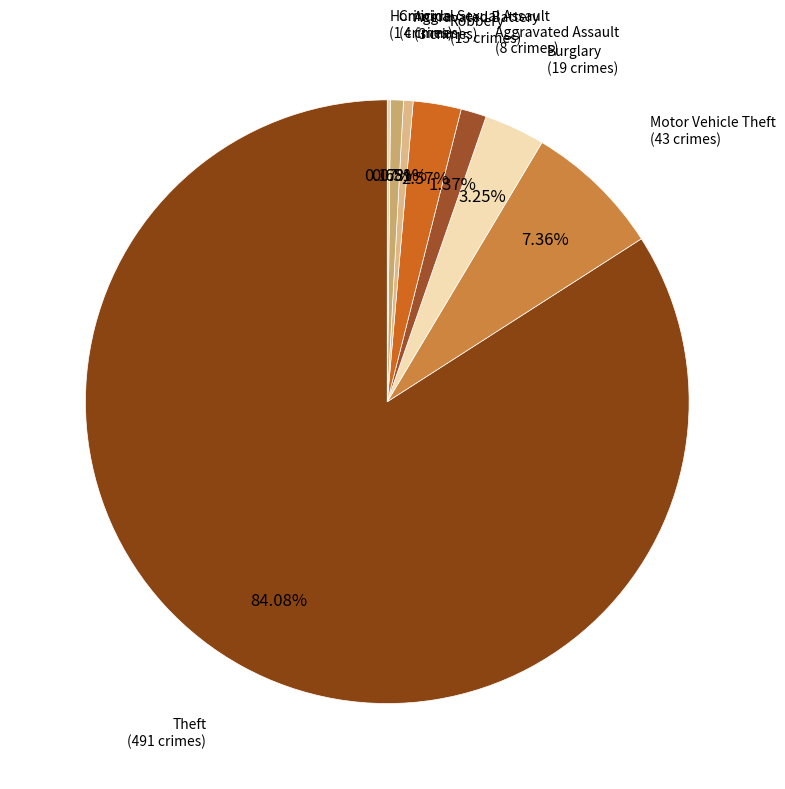

What is the largest slice in the pie chart?

Theft